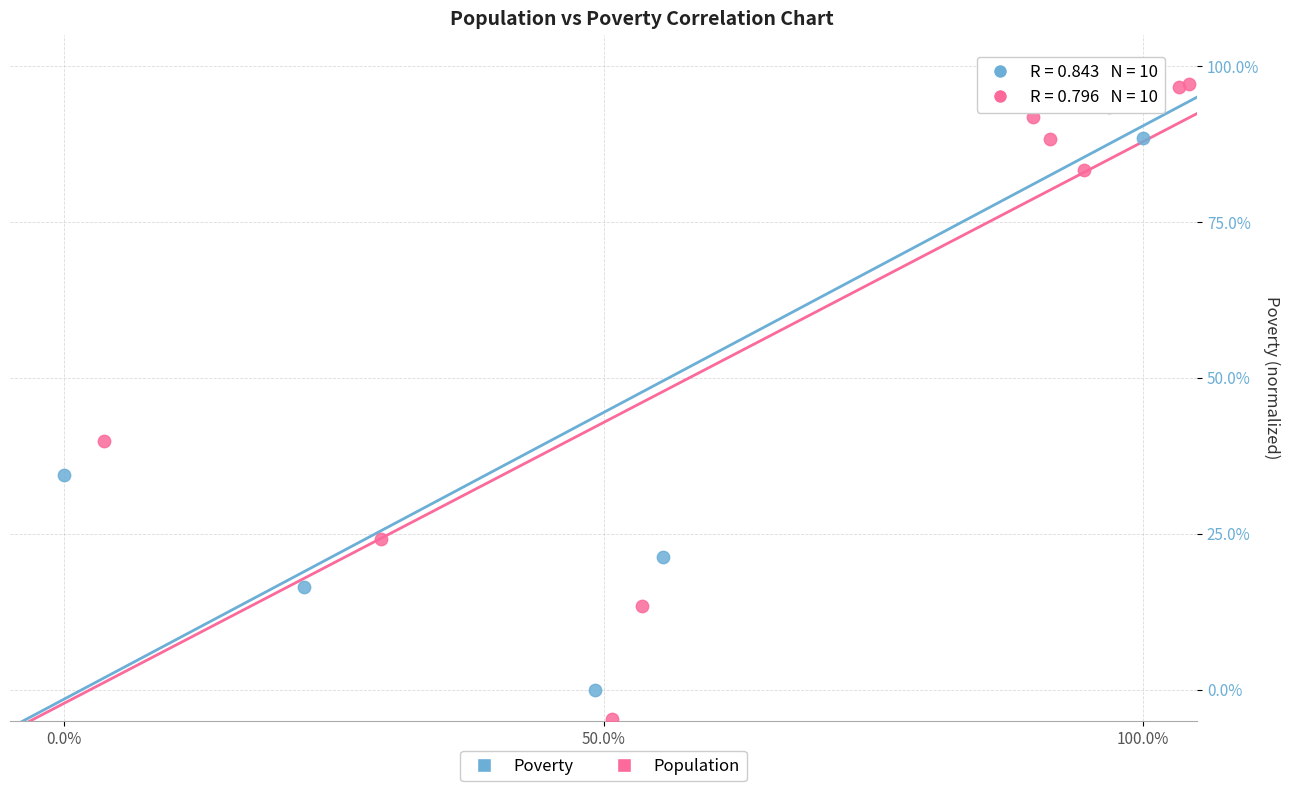

Which series contains the lowest Y value?

Population